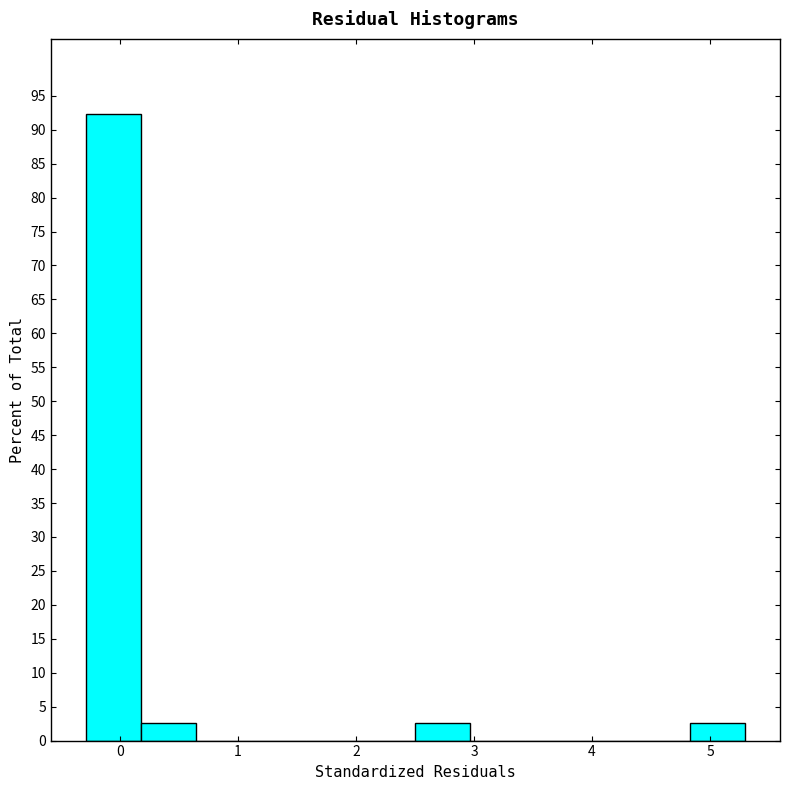

Reading left to right, list every bar in this chart as the range it spans on the x-axis followed by its height. Neither the bar edges nor the heights are printed on the chart, so give them approximately, as read against the axes.

-0.3 to 0.2: 92.5
0.2 to 0.6: 2.5
0.6 to 1.1: 0
1.1 to 1.6: 0
1.6 to 2.0: 0
2.0 to 2.5: 0
2.5 to 3.0: 2.5
3.0 to 3.4: 0
3.4 to 3.9: 0
3.9 to 4.4: 0
4.4 to 4.8: 0
4.8 to 5.3: 2.5